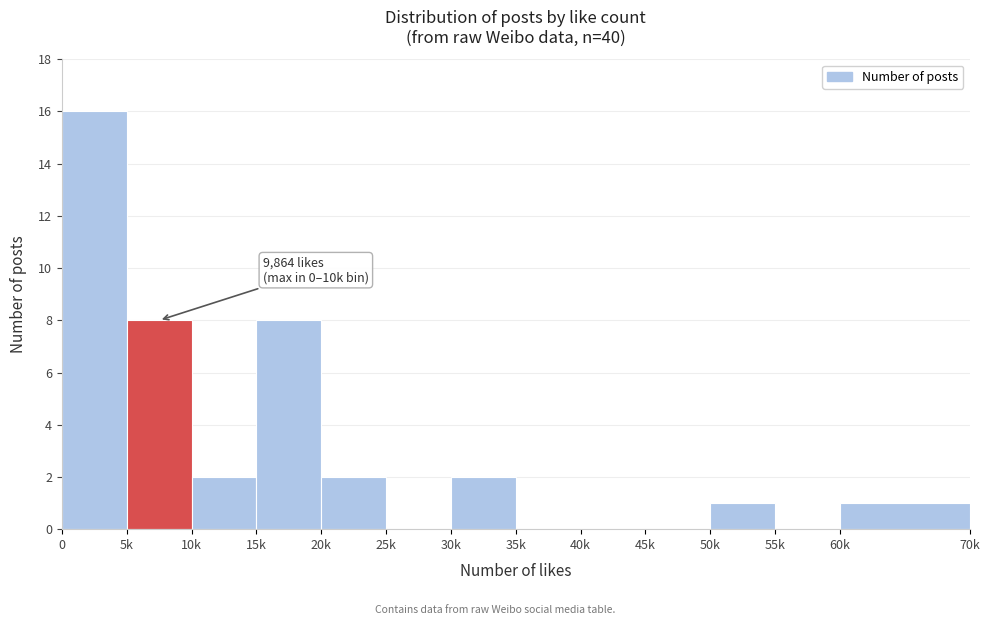

Reading right to left, transcribe all the data shown in this chart.

60k=1	55k=0	50k=1	45k=0	40k=0	35k=0	30k=2	25k=0	20k=2	15k=8	10k=2	5k=8	0=16